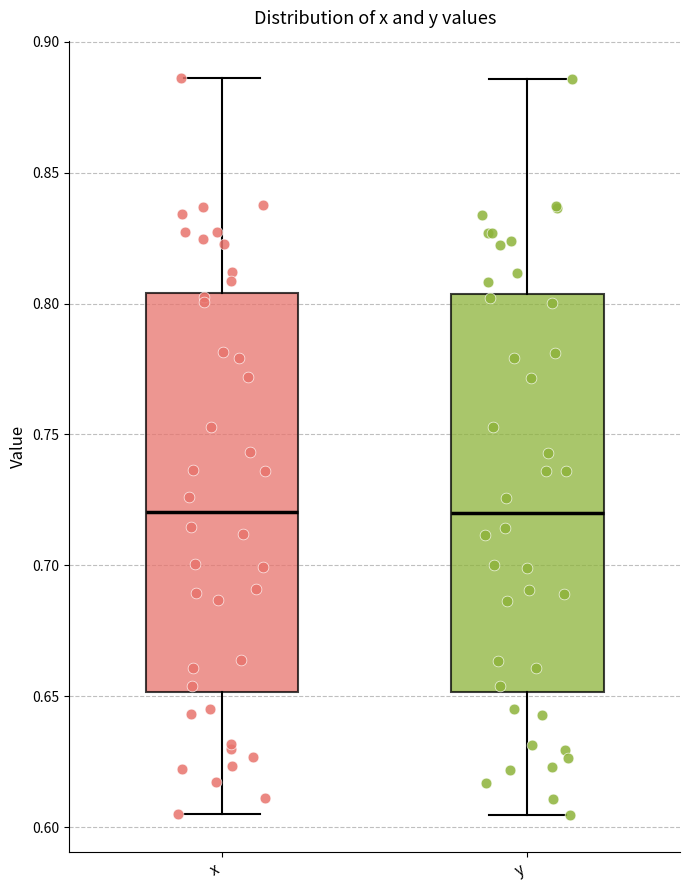

Reading left to right, transcribe this box plot: for each box, give where its median line is, the range the box spans, and where its two whiskers end, as read against the y-axis. The values are not printed on the chart, so give them approximately, as read against the axis.

x: median 0.720, box 0.650 to 0.805, whiskers 0.605 to 0.885
y: median 0.720, box 0.650 to 0.805, whiskers 0.605 to 0.885